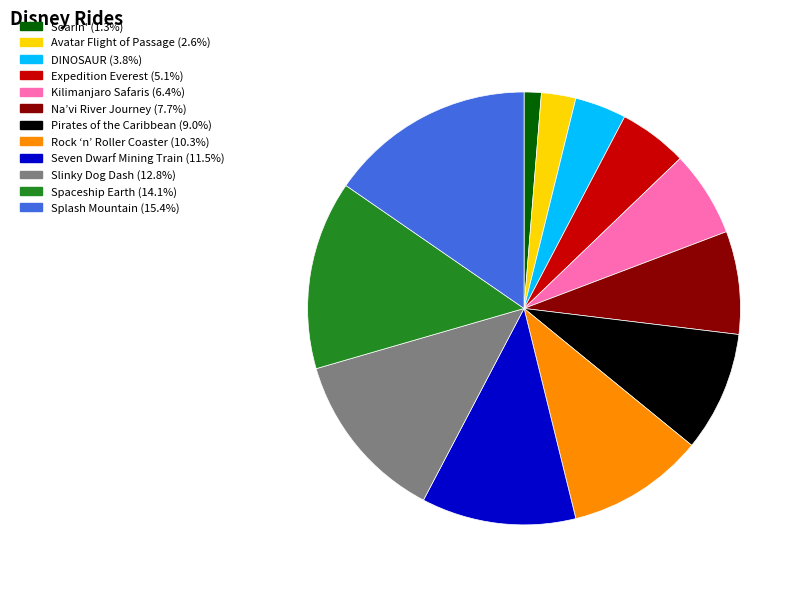

Does any single category account for the majority?

No